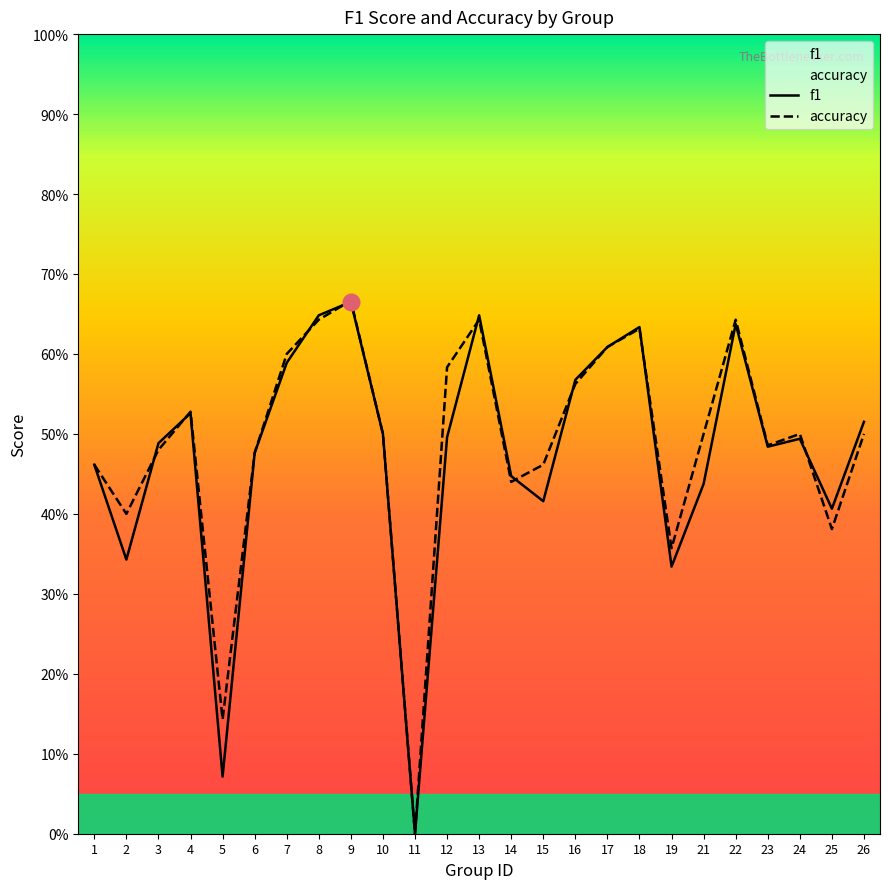

At which category does accuracy reach its first local valley?

2